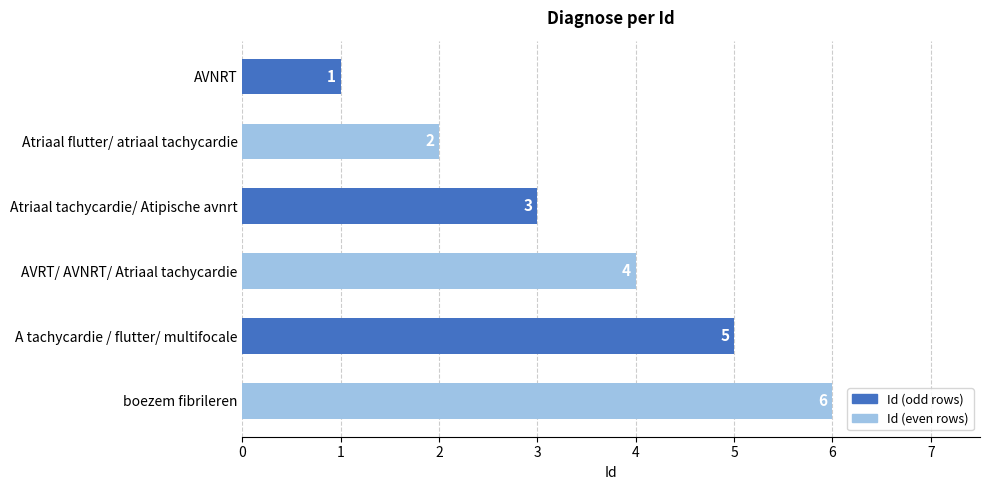

What is the change in value from Atriaal tachycardie/ Atipische avnrt to boezem fibrileren?

+3